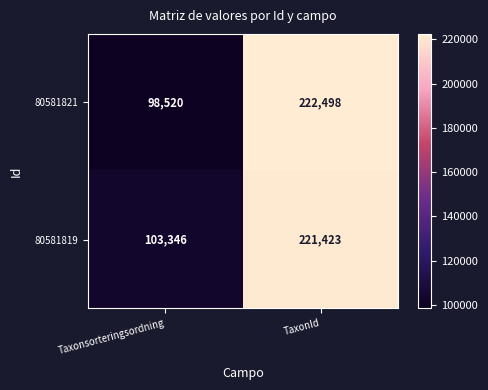

Rank the series at Taxonsorteringsordning from highest to lowest value.

80581819, 80581821